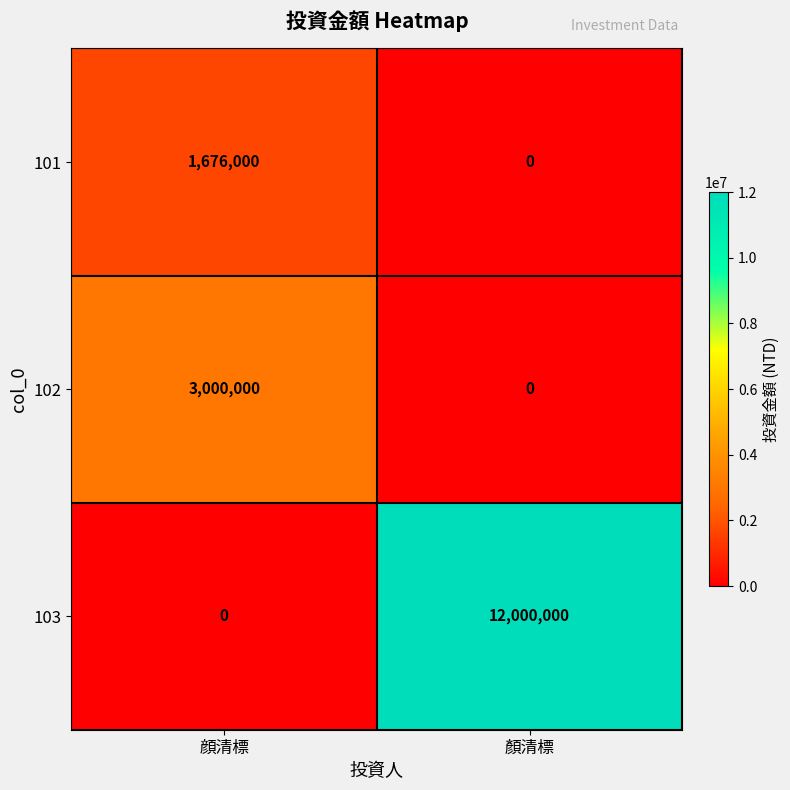

The 102 series shows 0 at 顏清標. True or false?

True